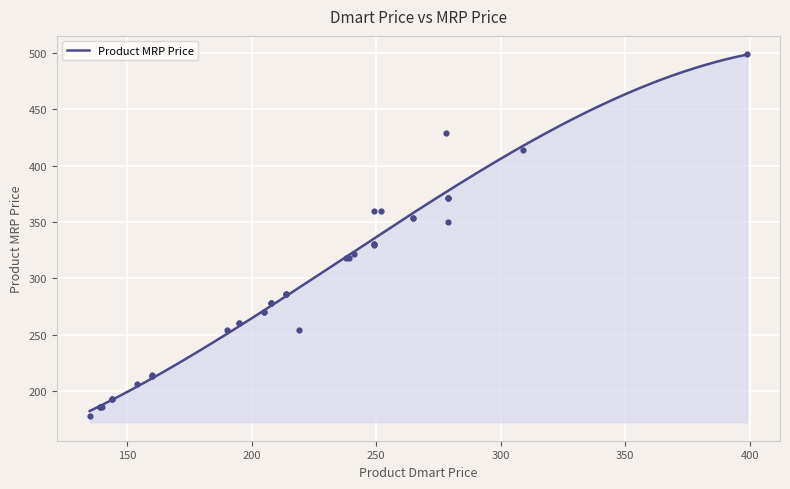

Between 144 and 279, which is larger?

279